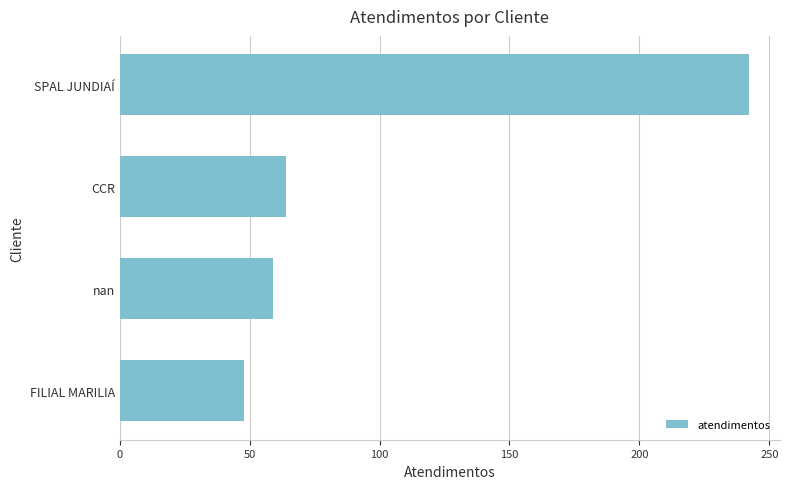

True or false: the data shows 48 at FILIAL MARILIA.

True